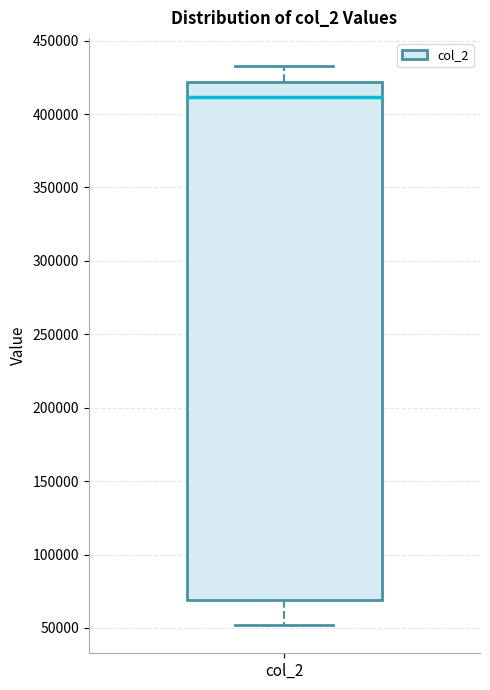

Read this box plot against the y-axis: the position of the median line, the range covered by the box, and the ends of both whiskers. The values are not printed on the chart, so give them approximately, as read against the axis.

median 410000, box 70000 to 420000, whiskers 50000 to 435000